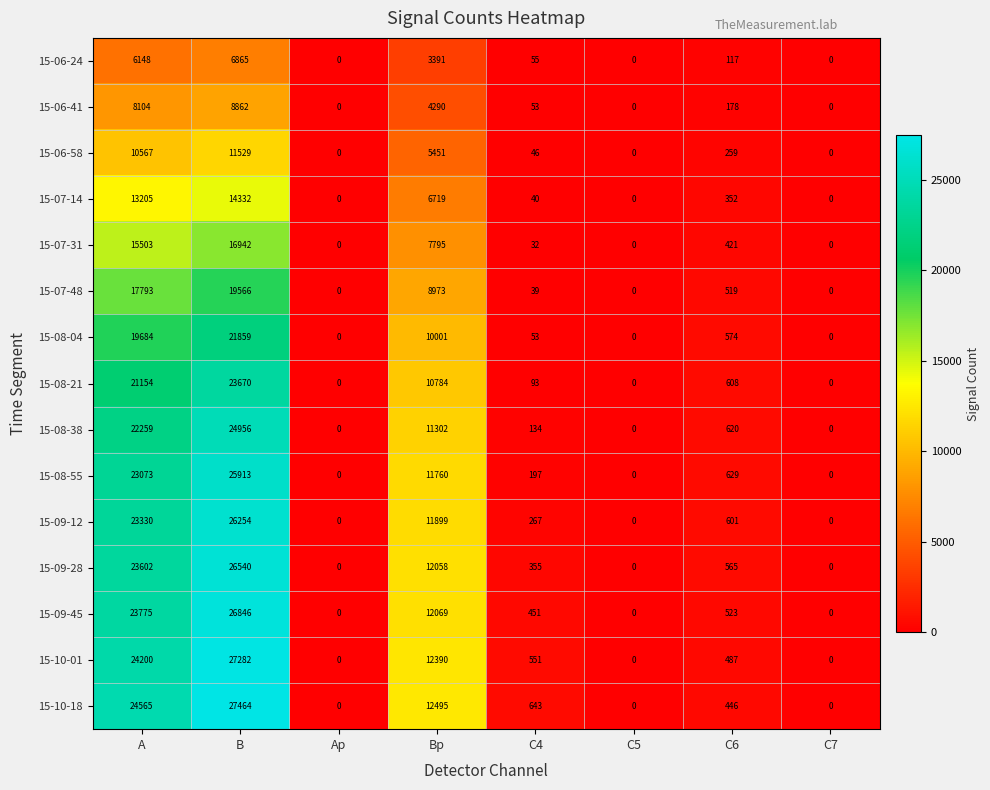

The 15-10-01 series shows 17434 at B. True or false?

False